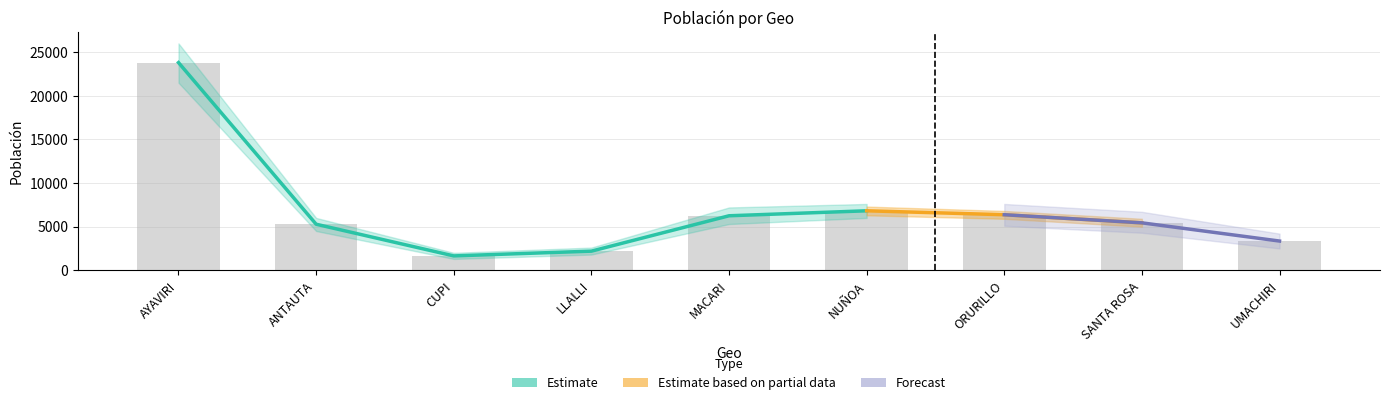

True or false: the data shows 23802 at AYAVIRI.

True